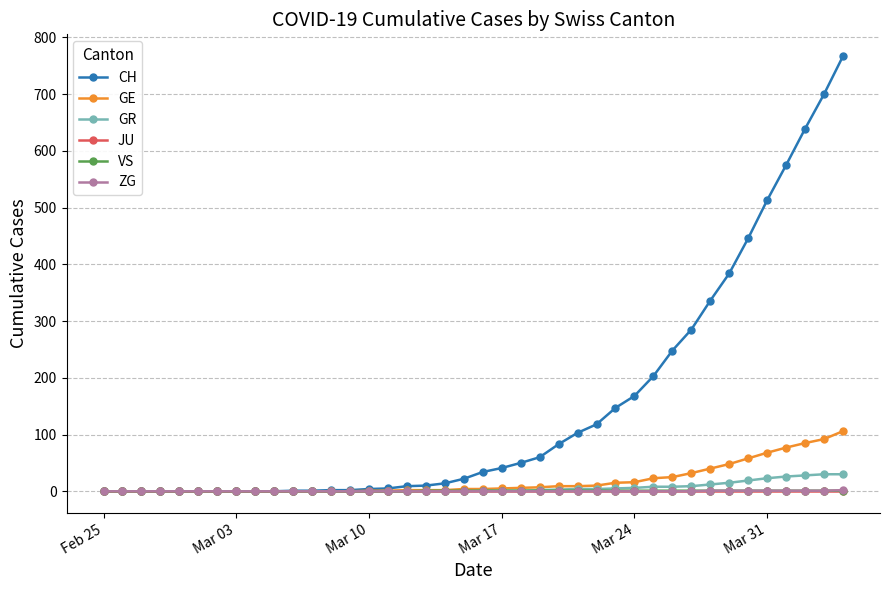

What is the highest value of the CH series?

767